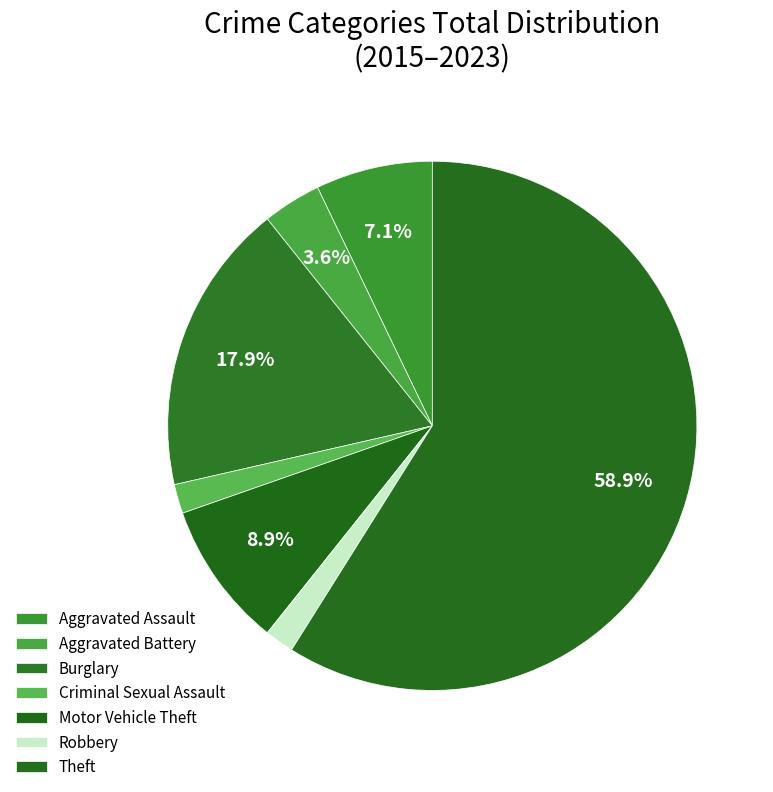

How many slices are in this pie chart?

7